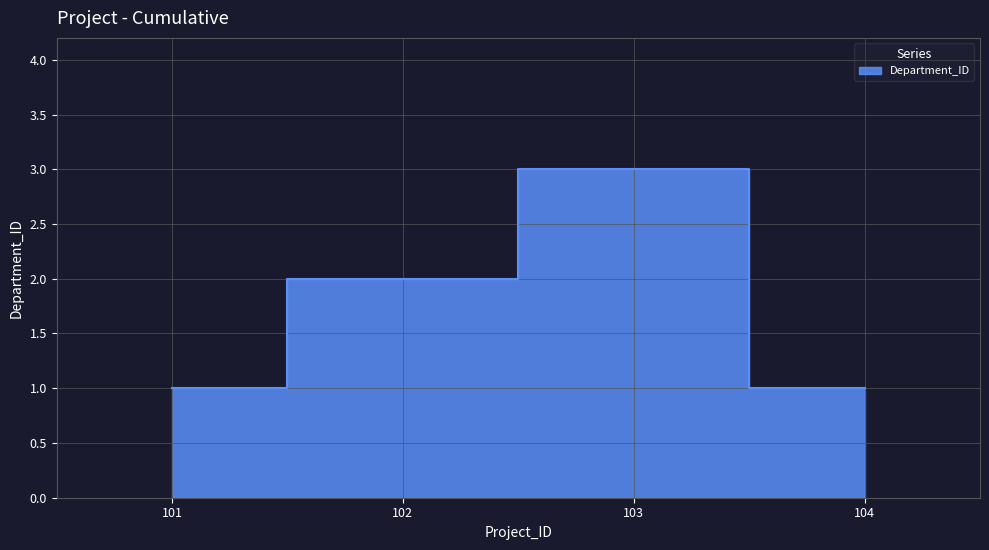

What is the average value?

2